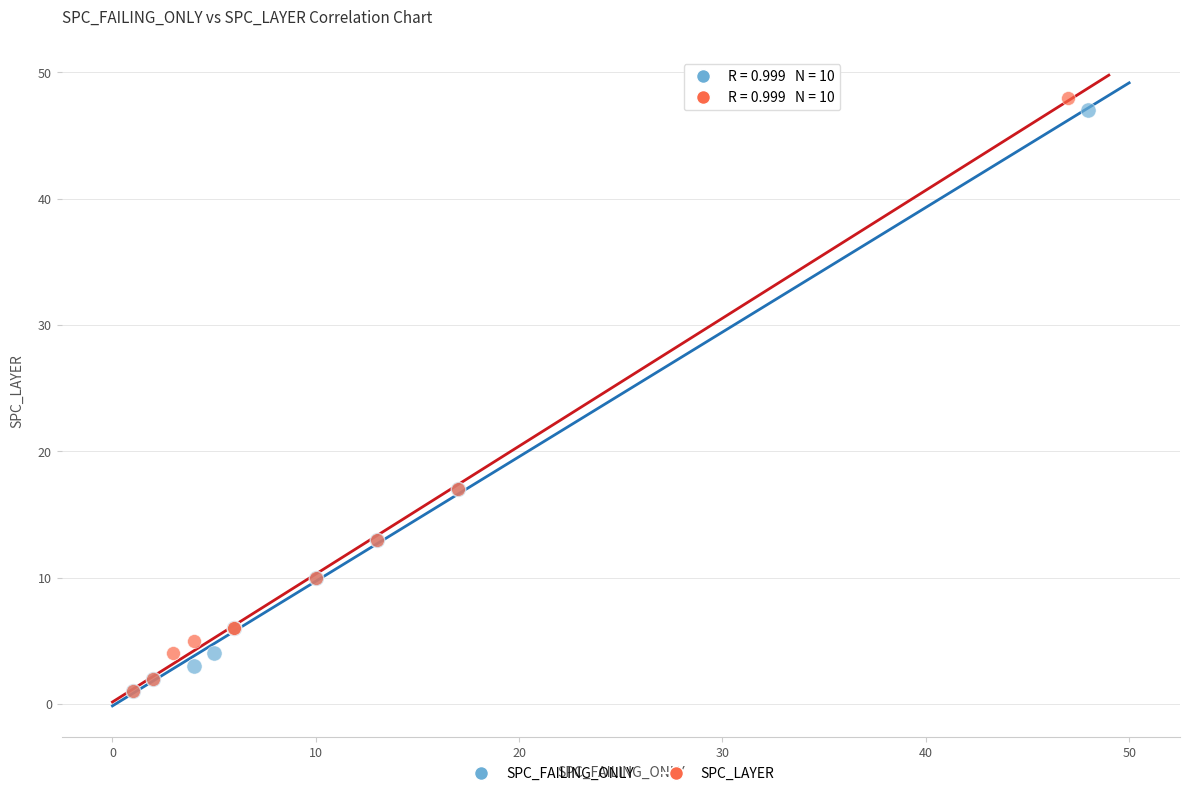

Which series has the largest Y range (max minus min)?

SPC_LAYER